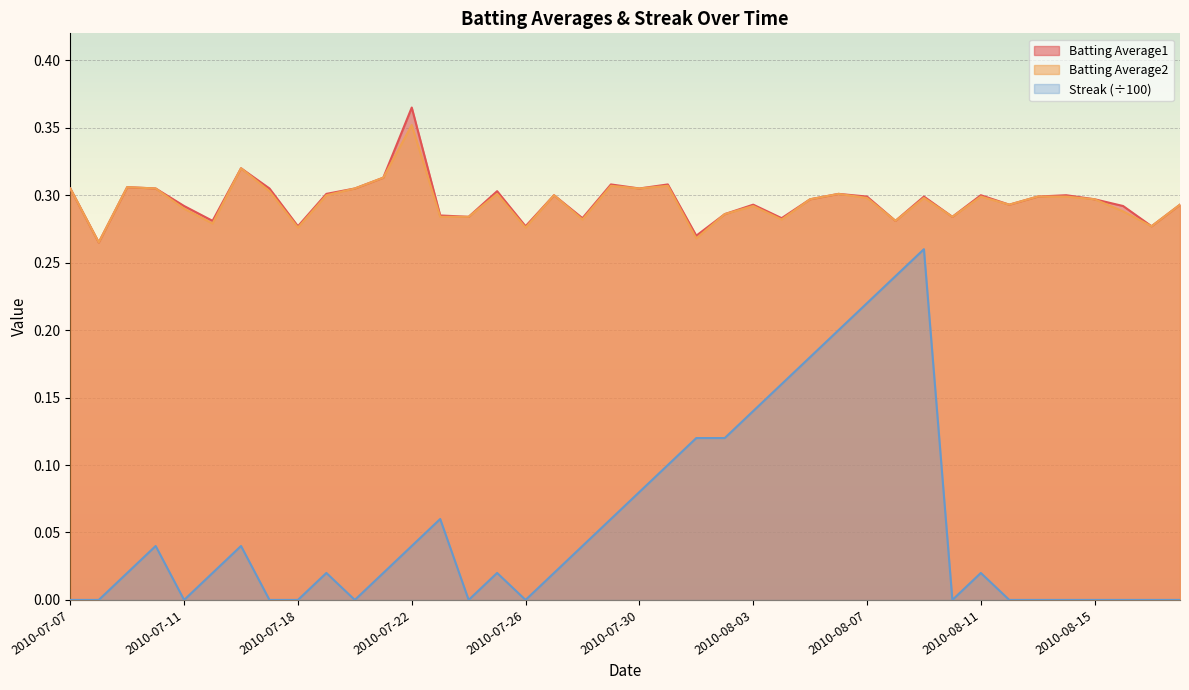

Reading left to right, transcribe all the data shown in this chart.

Batting Average1: 2010-07-07=0.3	2010-07-08=0.3	2010-07-09=0.3	2010-07-10=0.3	2010-07-11=0.3	2010-07-15=0.3	2010-07-16=0.3	2010-07-17=0.3	2010-07-18=0.3	2010-07-19=0.3	2010-07-20=0.3	2010-07-21=0.3	2010-07-22=0.4	2010-07-23=0.3	2010-07-24=0.3	2010-07-25=0.3	2010-07-26=0.3	2010-07-27=0.3	2010-07-28=0.3	2010-07-29=0.3	2010-07-30=0.3	2010-07-31=0.3	2010-08-01=0.3	2010-08-02=0.3	2010-08-03=0.3	2010-08-04=0.3	2010-08-05=0.3	2010-08-06=0.3	2010-08-07=0.3	2010-08-08=0.3	2010-08-09=0.3	2010-08-10=0.3	2010-08-11=0.3	2010-08-12=0.3	2010-08-13=0.3	2010-08-14=0.3	2010-08-15=0.3	2010-08-16=0.3	2010-08-17=0.3	2010-08-18=0.3
Batting Average2: 2010-07-07=0.3	2010-07-08=0.3	2010-07-09=0.3	2010-07-10=0.3	2010-07-11=0.3	2010-07-15=0.3	2010-07-16=0.3	2010-07-17=0.3	2010-07-18=0.3	2010-07-19=0.3	2010-07-20=0.3	2010-07-21=0.3	2010-07-22=0.4	2010-07-23=0.3	2010-07-24=0.3	2010-07-25=0.3	2010-07-26=0.3	2010-07-27=0.3	2010-07-28=0.3	2010-07-29=0.3	2010-07-30=0.3	2010-07-31=0.3	2010-08-01=0.3	2010-08-02=0.3	2010-08-03=0.3	2010-08-04=0.3	2010-08-05=0.3	2010-08-06=0.3	2010-08-07=0.3	2010-08-08=0.3	2010-08-09=0.3	2010-08-10=0.3	2010-08-11=0.3	2010-08-12=0.3	2010-08-13=0.3	2010-08-14=0.3	2010-08-15=0.3	2010-08-16=0.3	2010-08-17=0.3	2010-08-18=0.3
Streak: 2010-07-07=0.0	2010-07-08=0.0	2010-07-09=0.0	2010-07-10=0.0	2010-07-11=0.0	2010-07-15=0.0	2010-07-16=0.0	2010-07-17=0.0	2010-07-18=0.0	2010-07-19=0.0	2010-07-20=0.0	2010-07-21=0.0	2010-07-22=0.0	2010-07-23=0.1	2010-07-24=0.0	2010-07-25=0.0	2010-07-26=0.0	2010-07-27=0.0	2010-07-28=0.0	2010-07-29=0.1	2010-07-30=0.1	2010-07-31=0.1	2010-08-01=0.1	2010-08-02=0.1	2010-08-03=0.1	2010-08-04=0.2	2010-08-05=0.2	2010-08-06=0.2	2010-08-07=0.2	2010-08-08=0.2	2010-08-09=0.3	2010-08-10=0.0	2010-08-11=0.0	2010-08-12=0.0	2010-08-13=0.0	2010-08-14=0.0	2010-08-15=0.0	2010-08-16=0.0	2010-08-17=0.0	2010-08-18=0.0